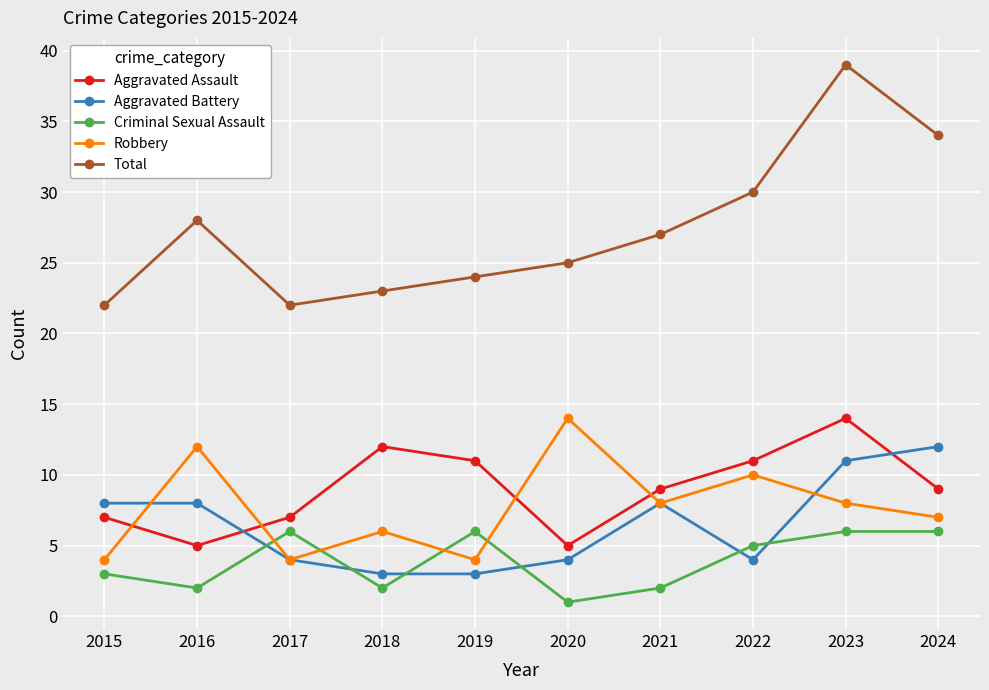

Is the value of Robbery at 2021 greater than the value of Total at 2019?

No